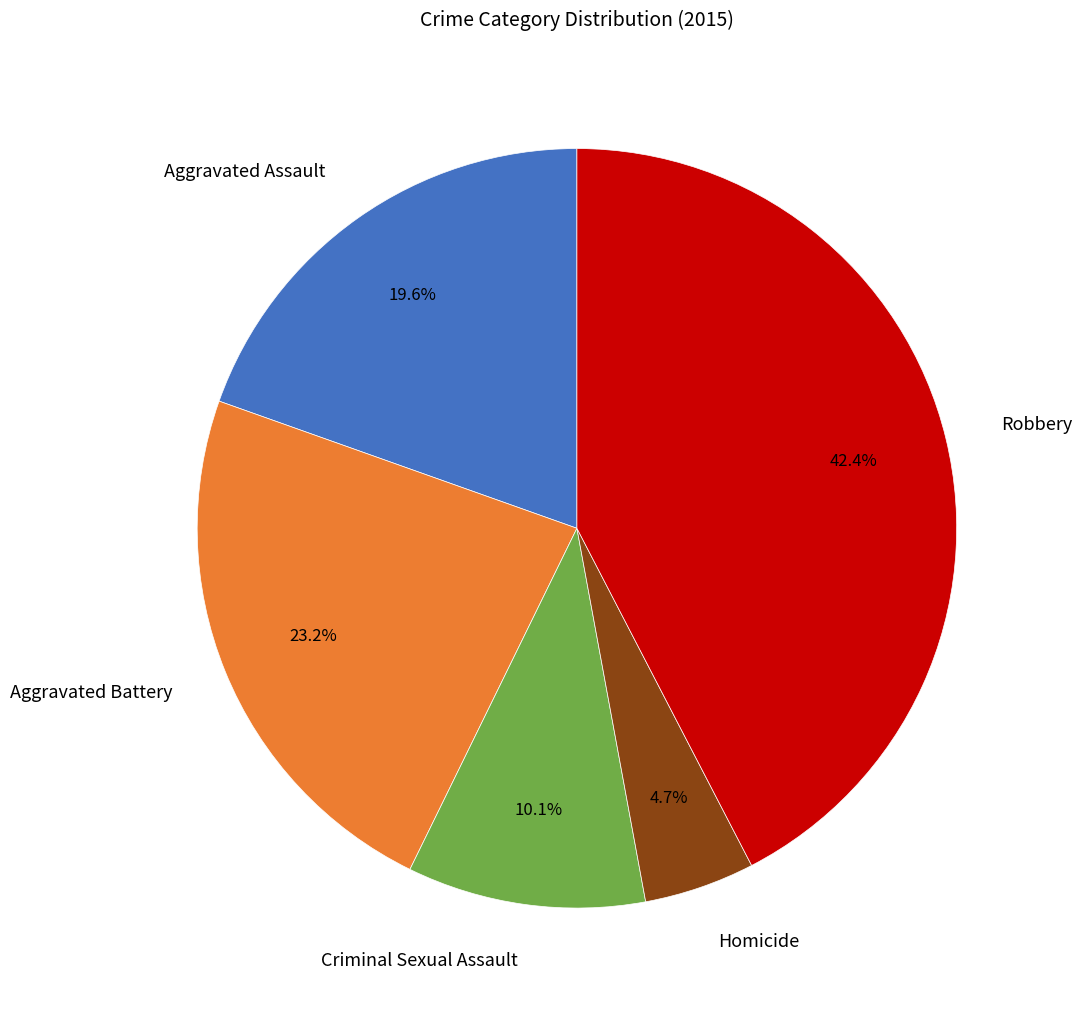

To the nearest percent, what is the difference between the largest and smallest slice percentages?

38%